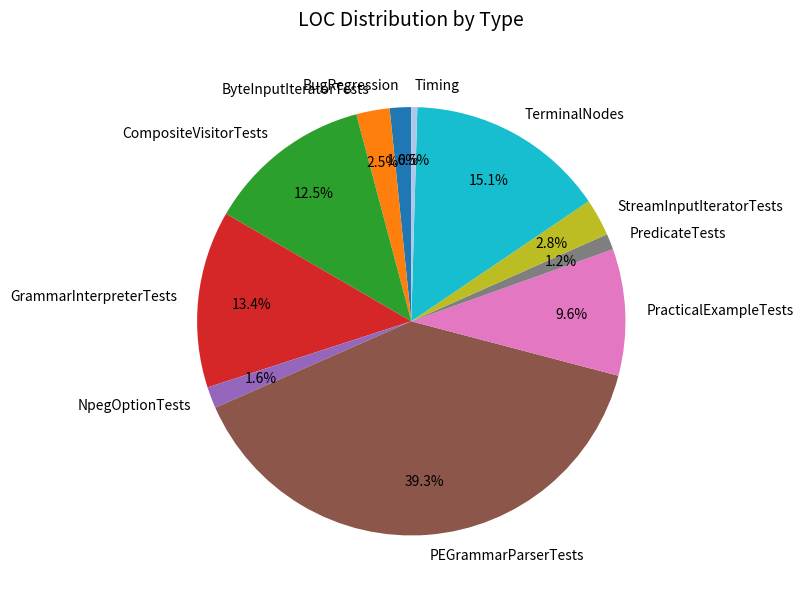

True or false: PredicateTests accounts for 11% of the total.

False